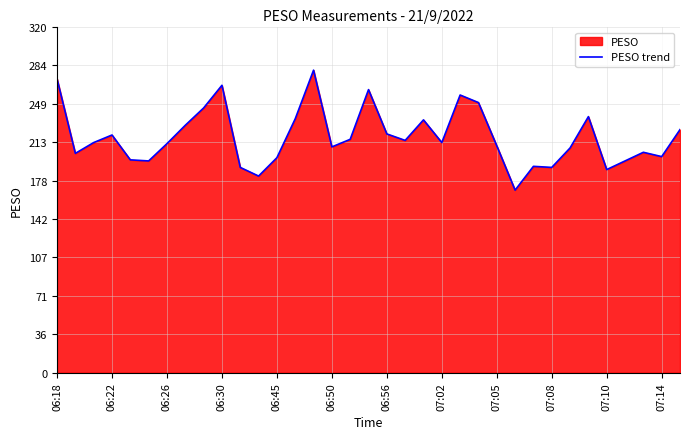

How many data points does each series have?

35